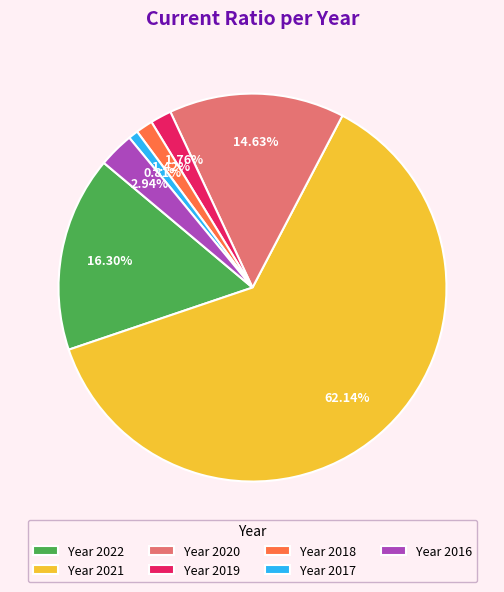

Between Year 2016 and Year 2017, which is larger?

Year 2016